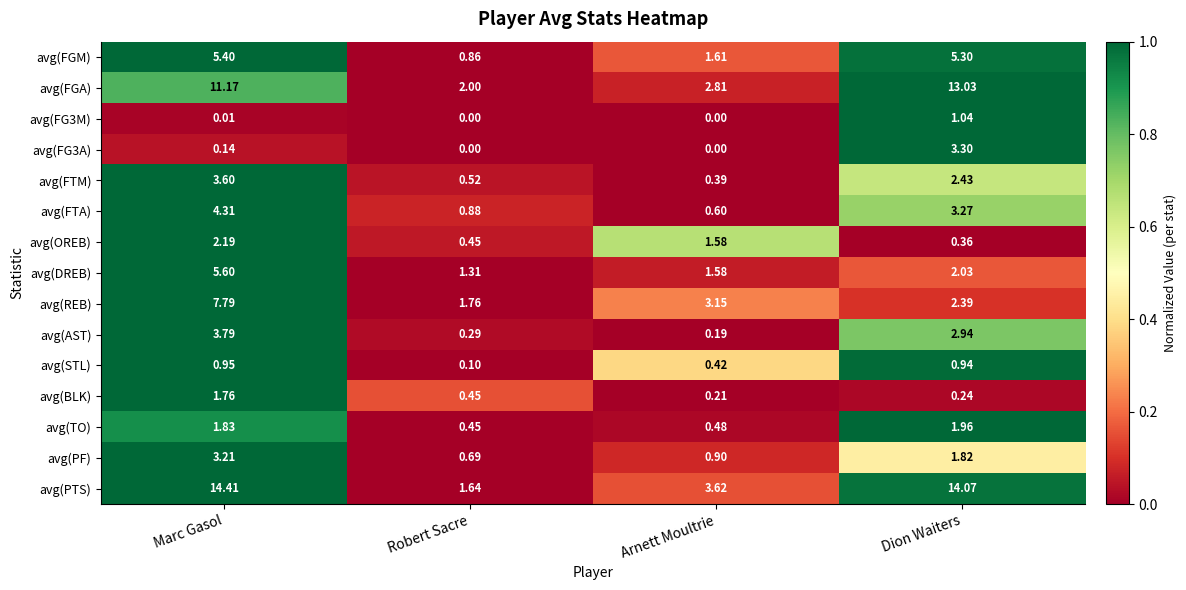

Is the value of avg(FTA) at Arnett Moultrie greater than the value of avg(REB) at Arnett Moultrie?

No